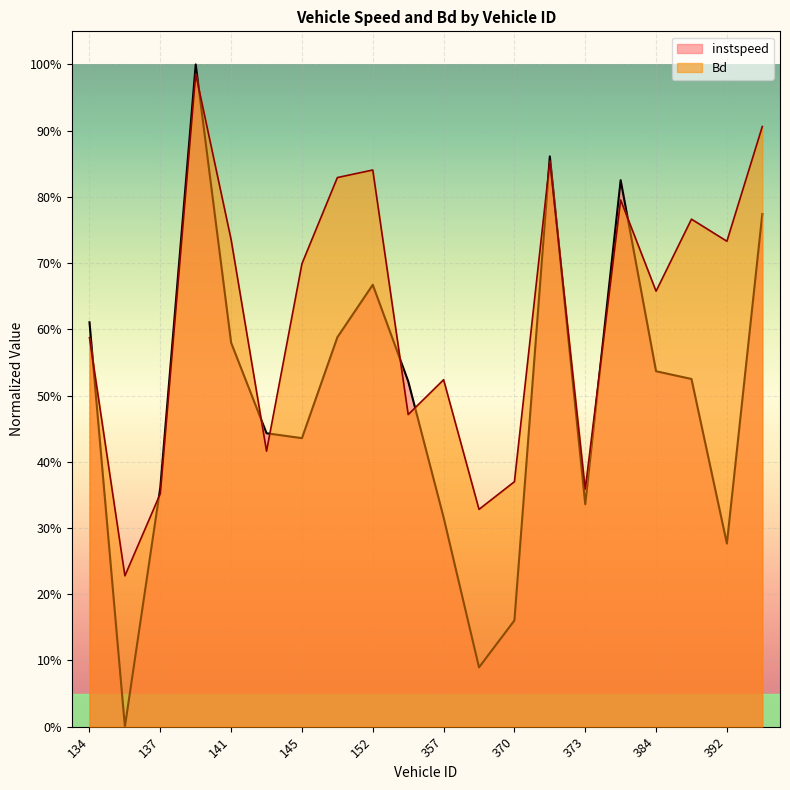

True or false: Bd and instspeed intersect in this chart.

True